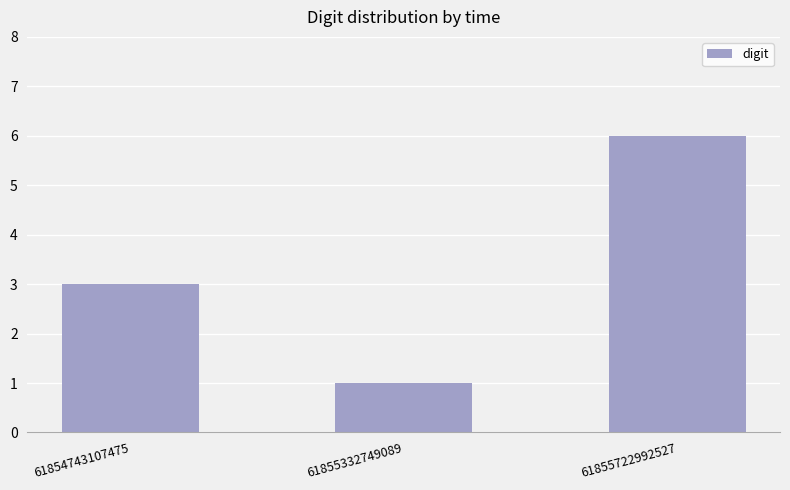

What is the maximum value shown in the chart?

6